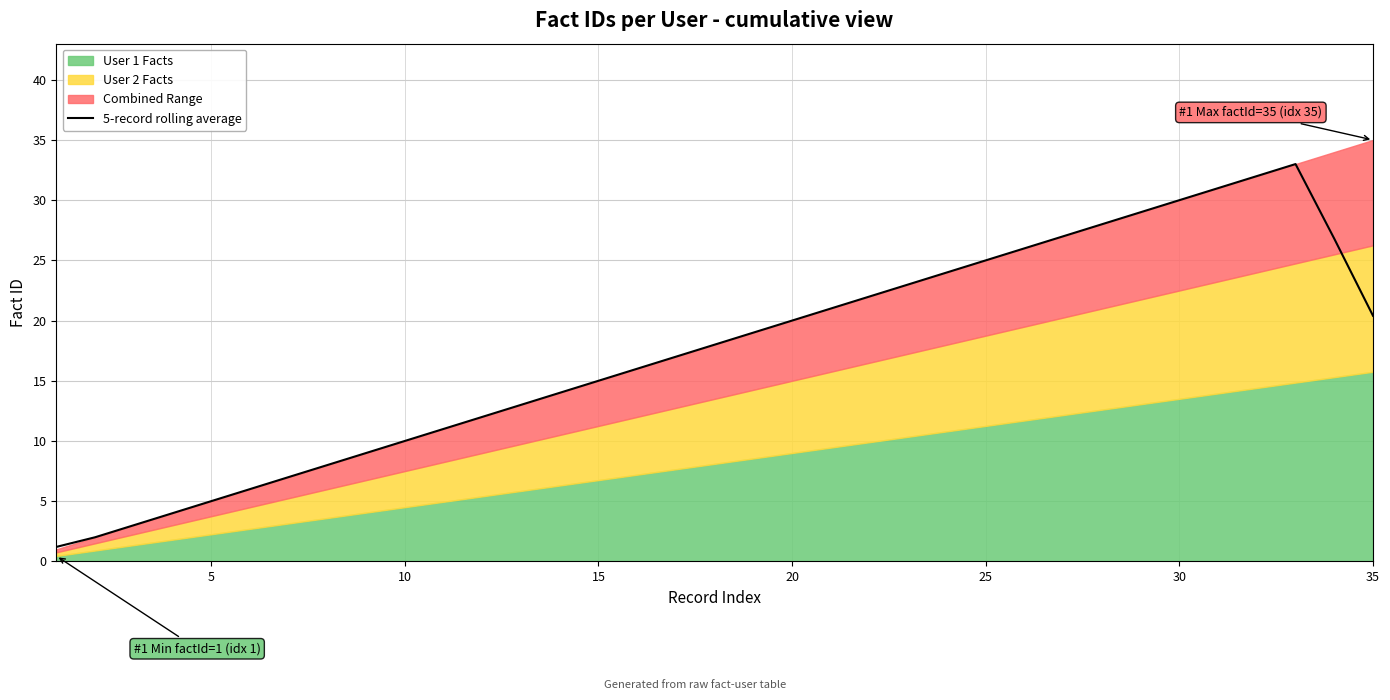

What is the lowest value of the 5-record rolling average series?

1.2